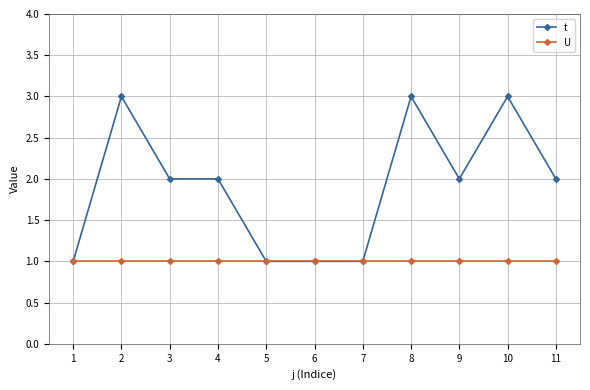

The value of t at 11 is 3. True or false?

False